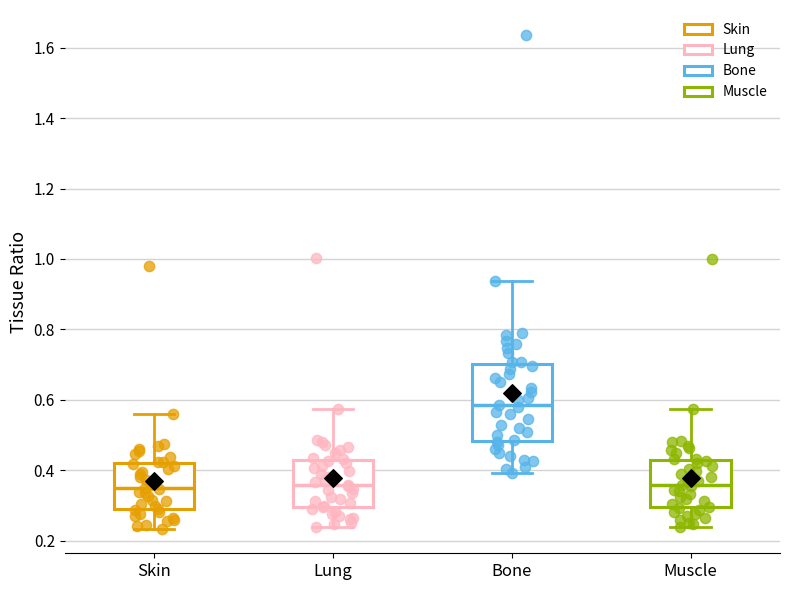

Where does the median line of the box for Lung sit on the y-axis? The values are not printed on the chart, so give them approximately, as read against the axis.

0.36